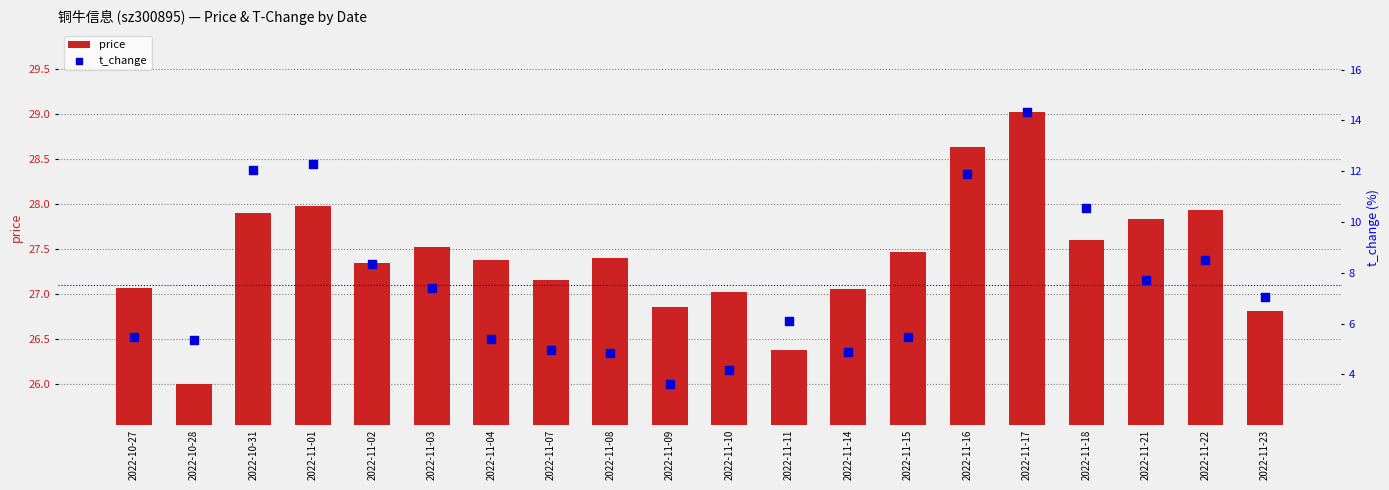

Which series contains the highest Y value?

price